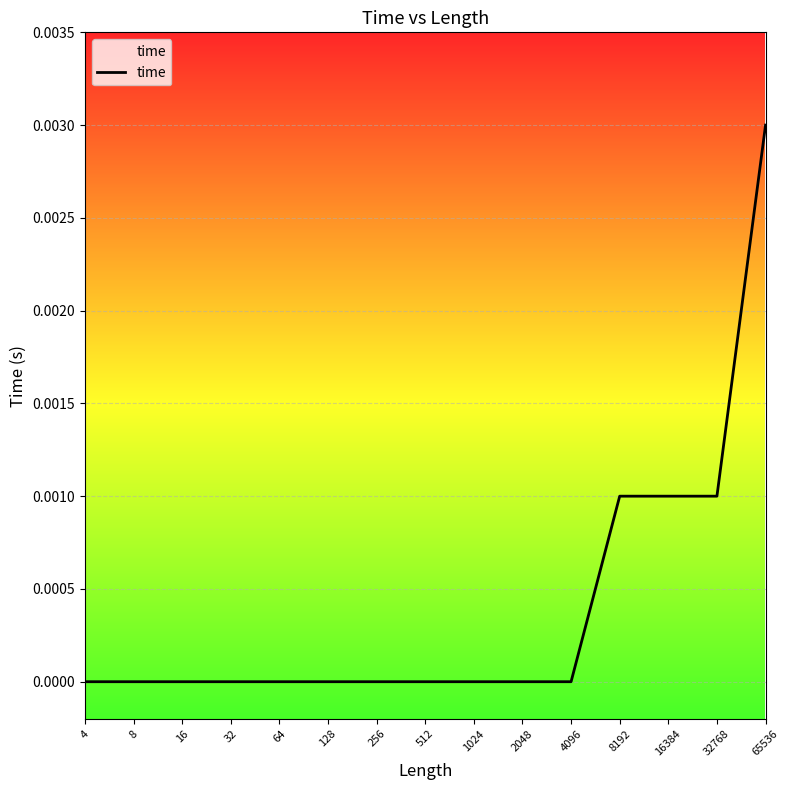

The value at 16 is 0.0. True or false?

False